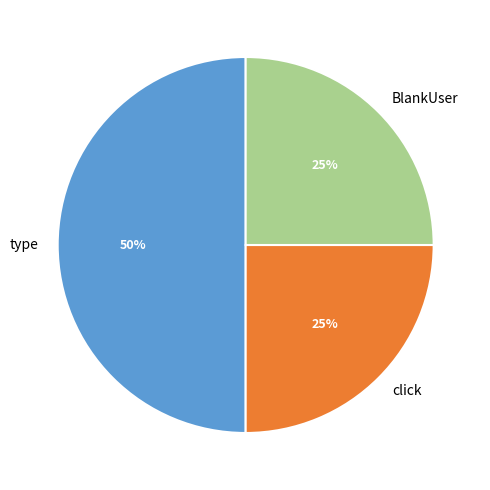

Is it true that BlankUser is 12% of the pie?

False